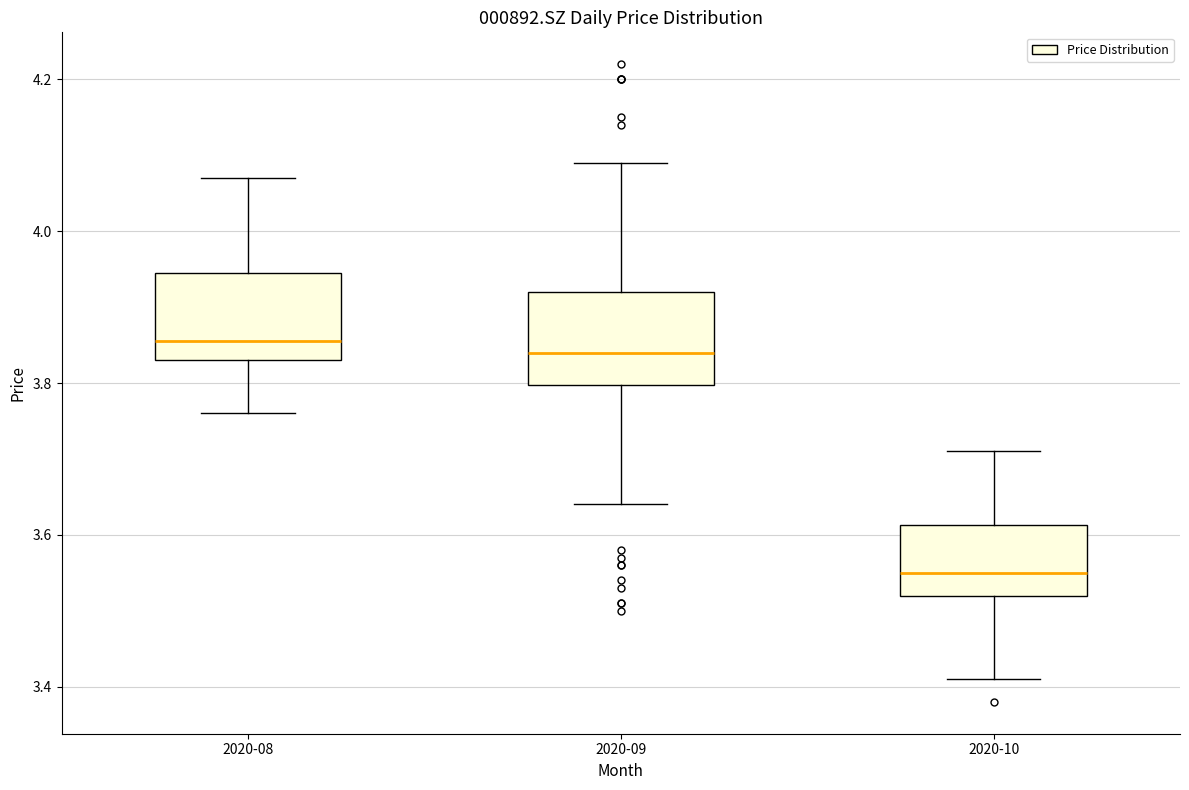

Reading left to right, transcribe this box plot: for each box, give where its median line is, the range the box spans, and where its two whiskers end, as read against the y-axis. The values are not printed on the chart, so give them approximately, as read against the axis.

2020-08: median 3.86, box 3.84 to 3.94, whiskers 3.76 to 4.08
2020-09: median 3.84, box 3.80 to 3.92, whiskers 3.64 to 4.10
2020-10: median 3.56, box 3.52 to 3.62, whiskers 3.42 to 3.72